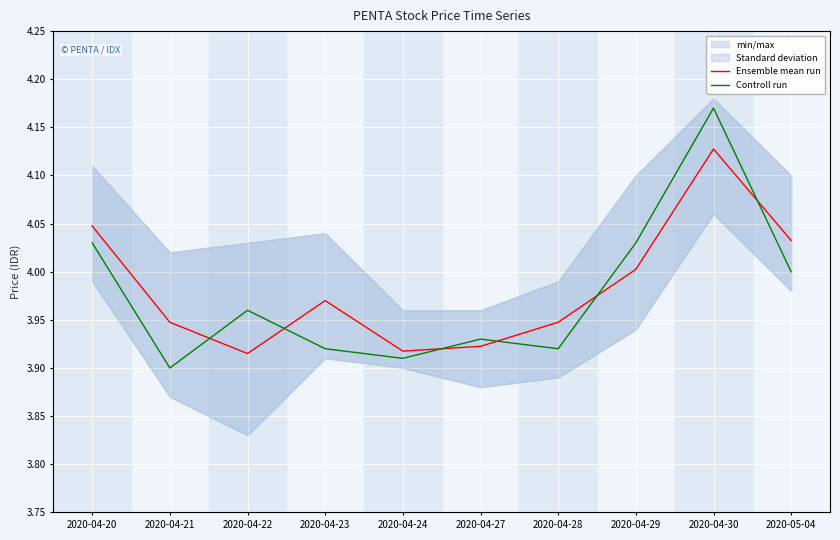

How many lines are shown in the chart?

2